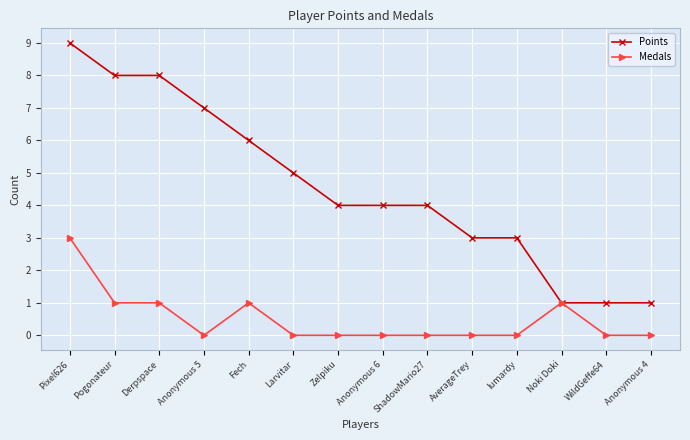

What is the label of the 11th point from the left?

lumardy